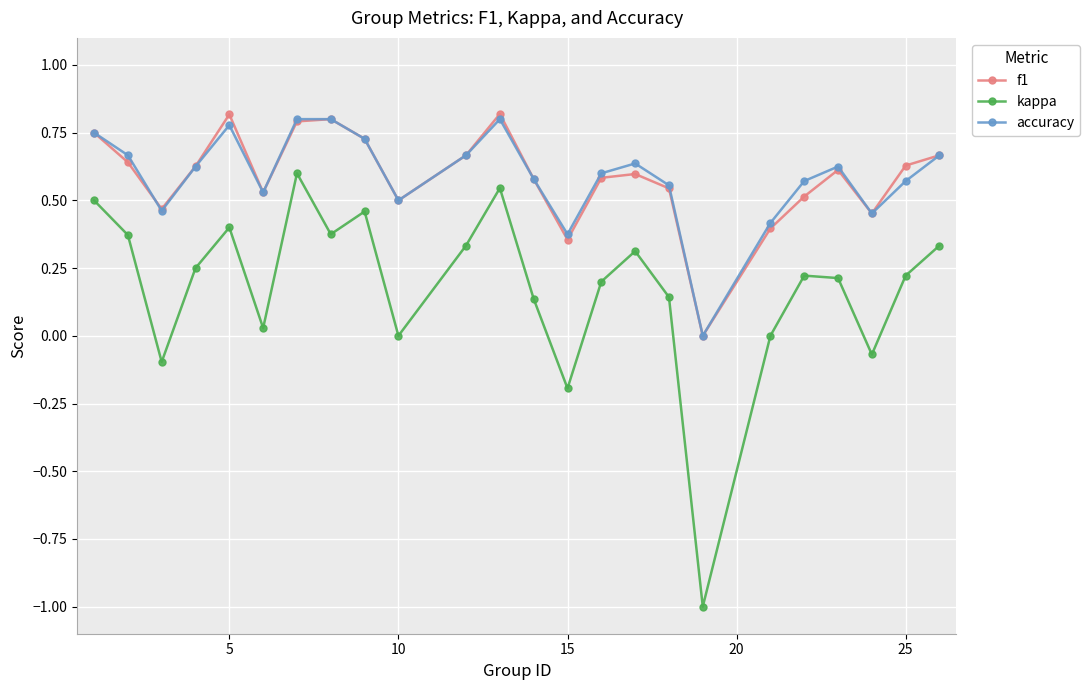

What is the lowest value of the kappa series?

-1.0